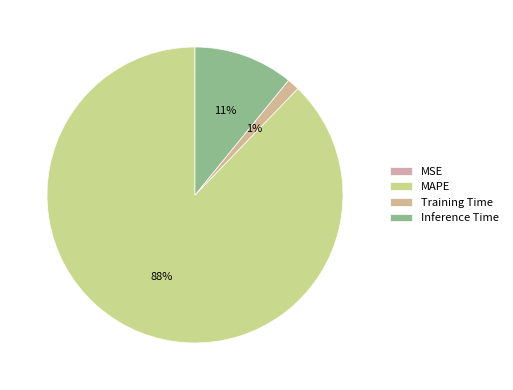

What is the majority slice?

MAPE